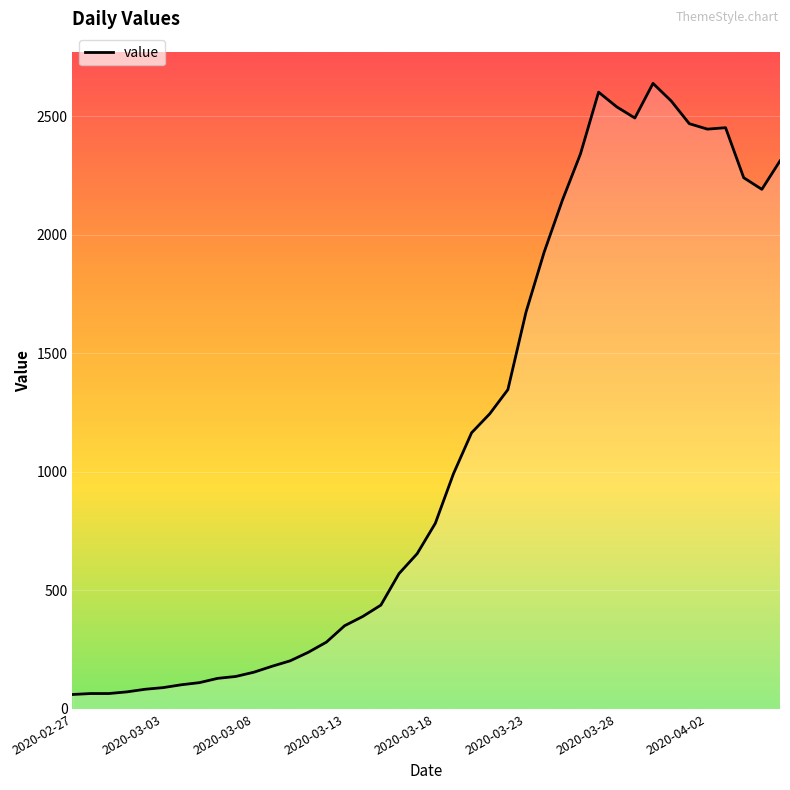

What is the maximum value shown in the chart?

2639